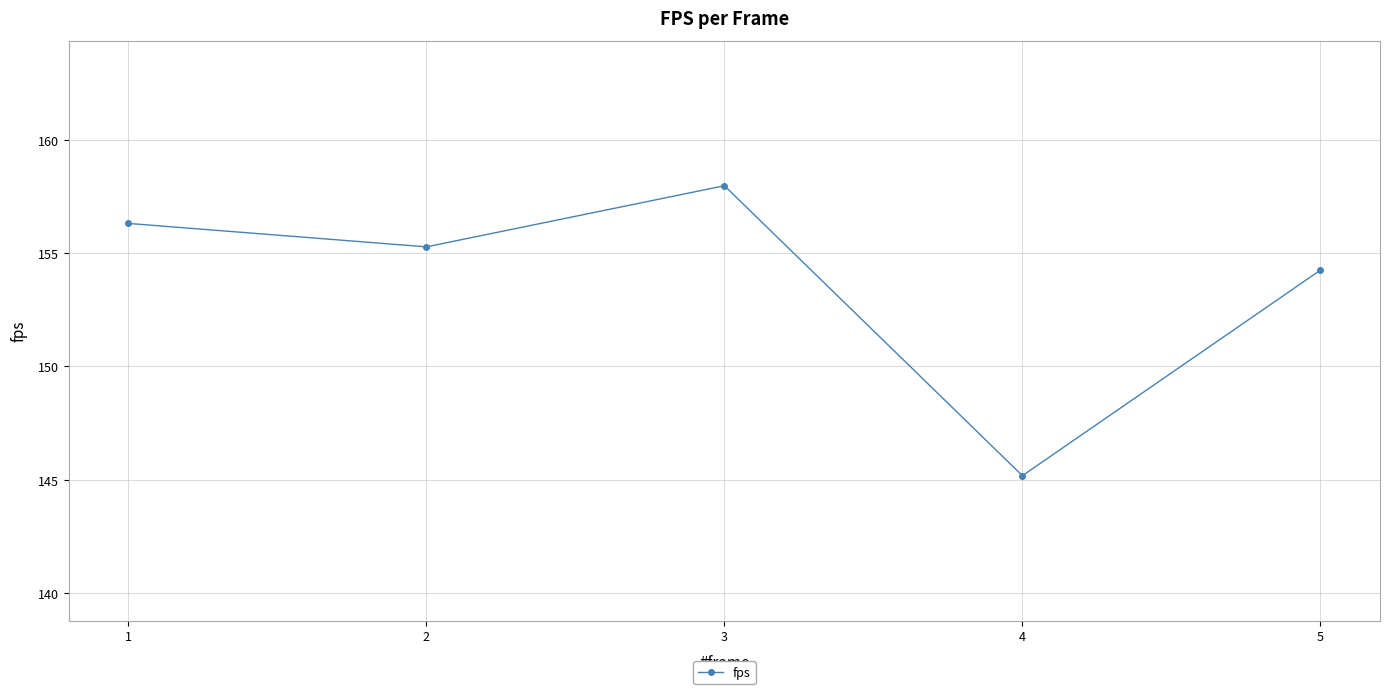

How many lines are shown in the chart?

1